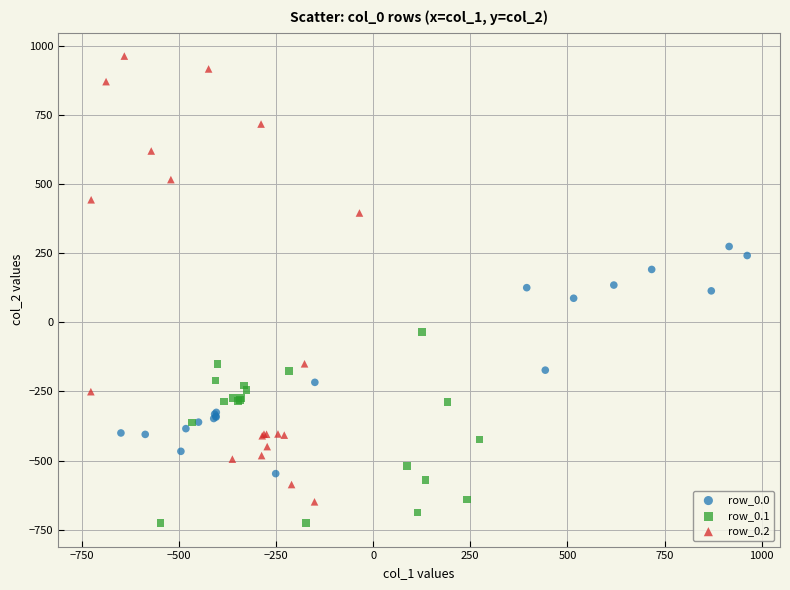

Which series has the largest Y range (max minus min)?

row_0.2